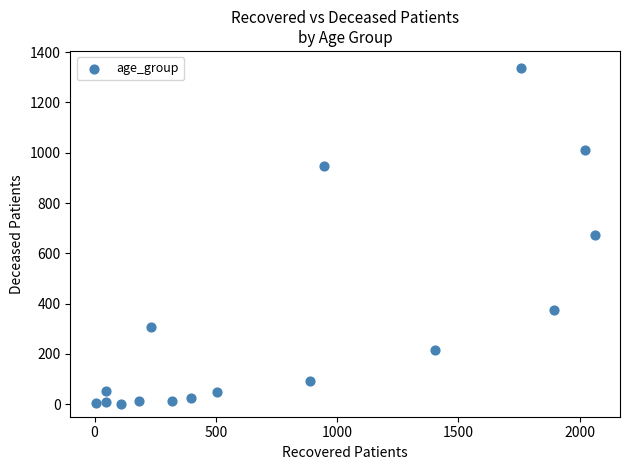

What is the range of X values (max minus min)?

2057